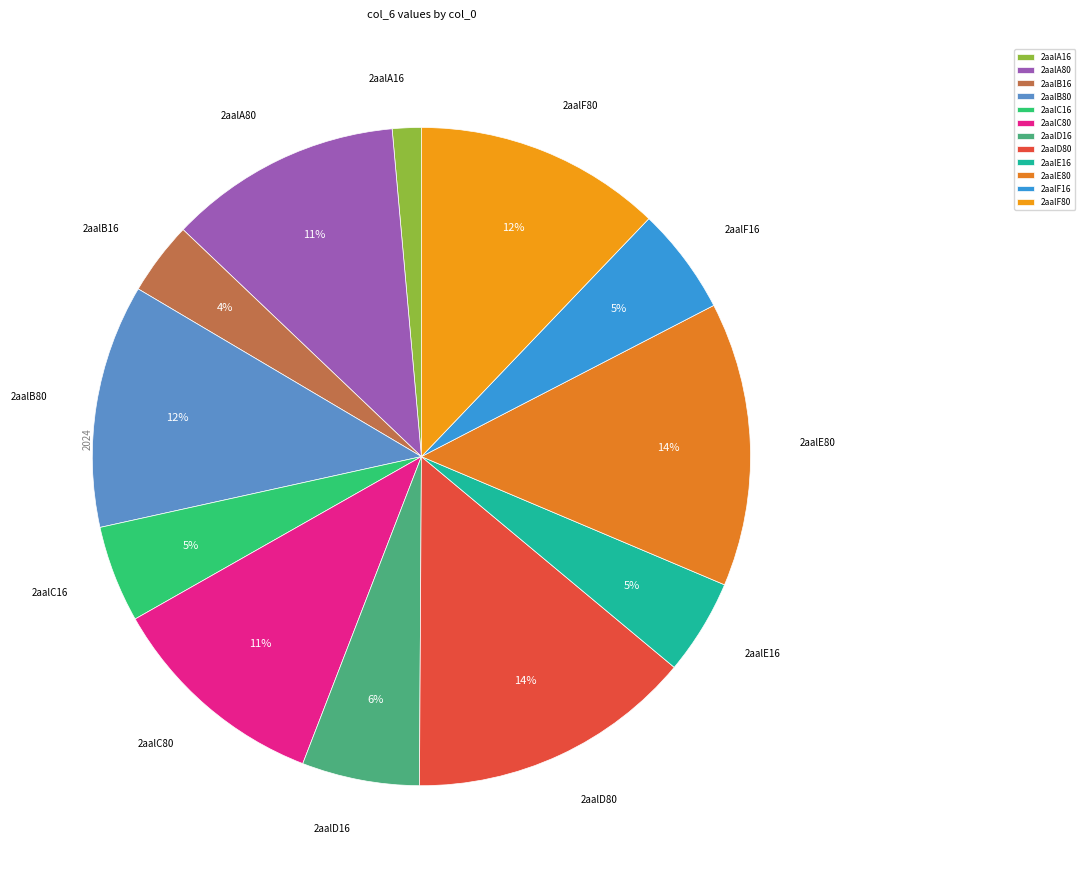

Between 2aalC16 and 2aalF80, which is larger?

2aalF80